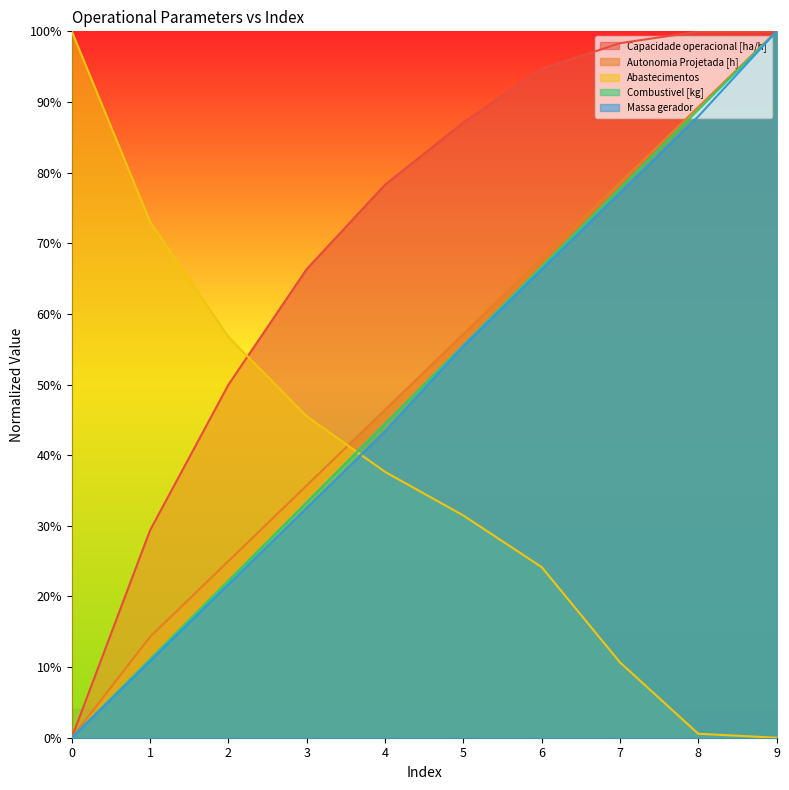

What is the difference between the maximum and second lowest values in the Autonomia Projetada [h] series?

0.9